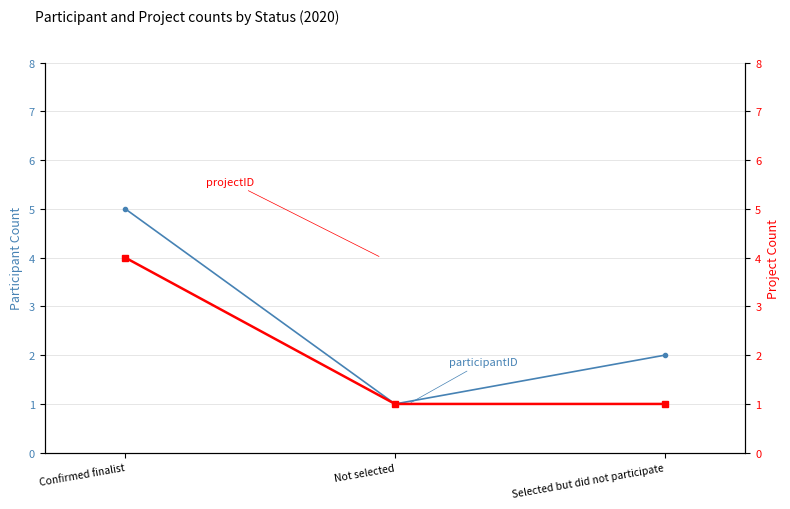

At how many categories does at least one series exceed 1?

2